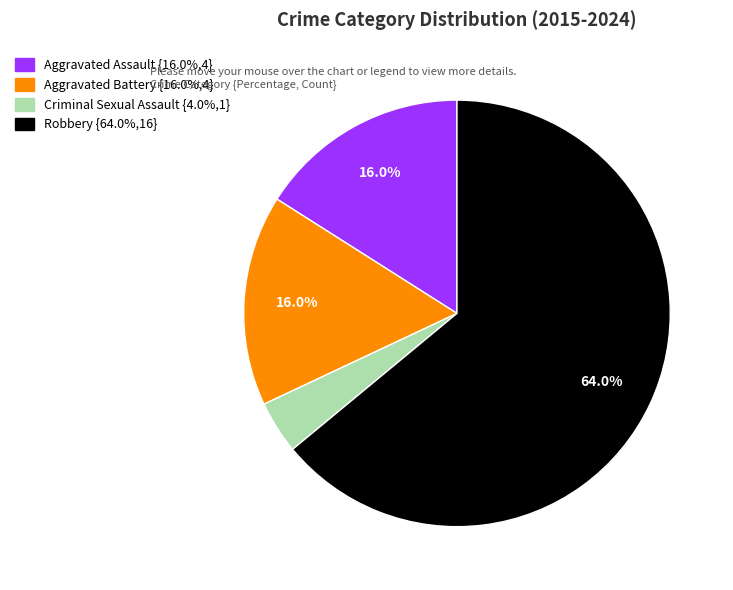

To the nearest percent, what portion does Criminal Sexual Assault represent?

4%